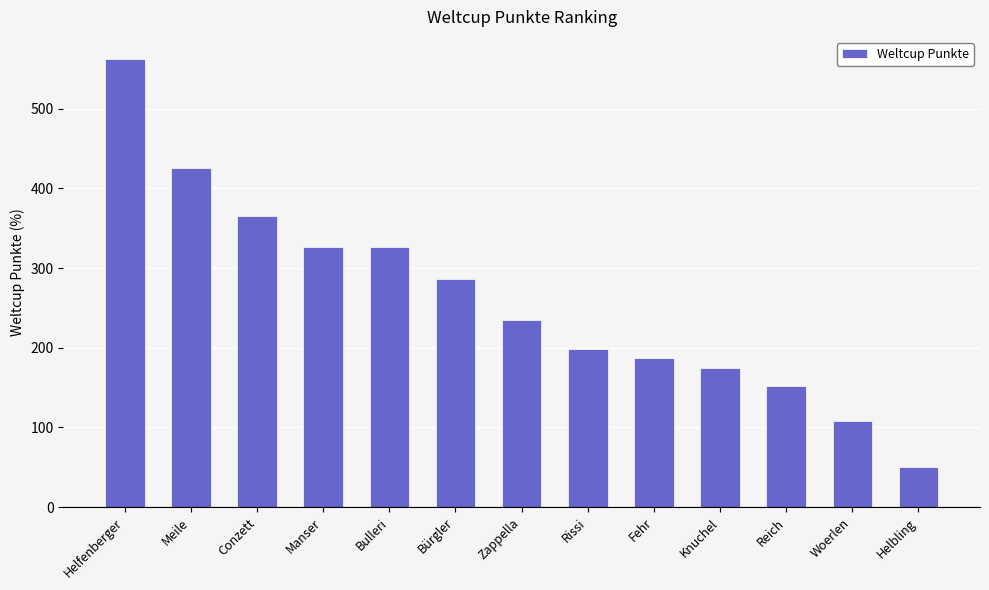

What is the ratio of the value at Knuchel to the value at Meile?

0.4